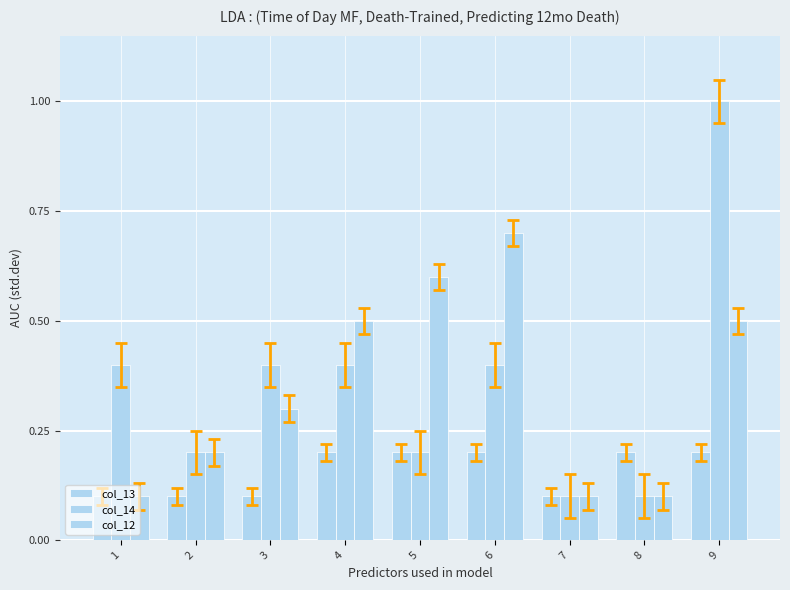

What is the sum of all col_14 values?

3.2